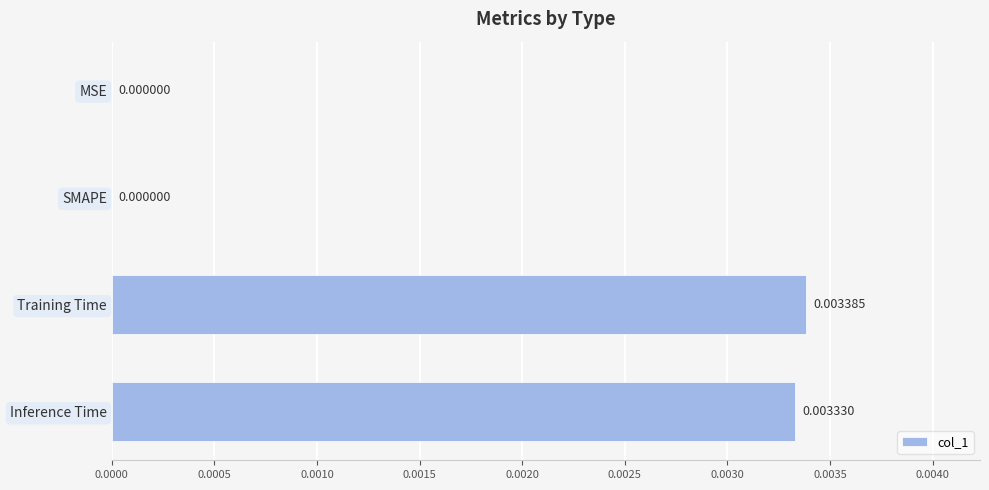

Which has a higher value, Inference Time or SMAPE?

Inference Time